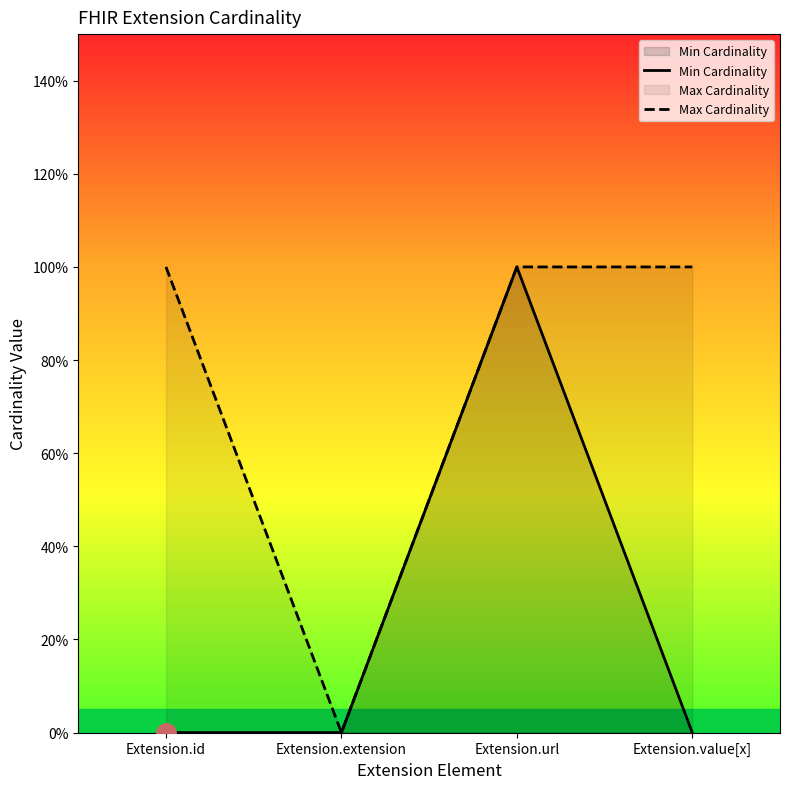

What is the total value across all series at Extension.id?

1